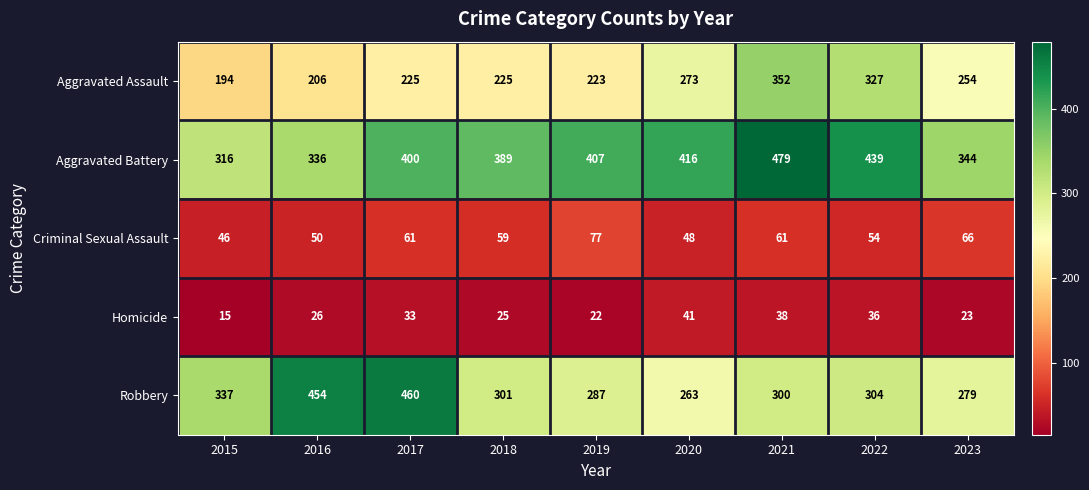

How many data points in Aggravated Battery are less than 400?

4